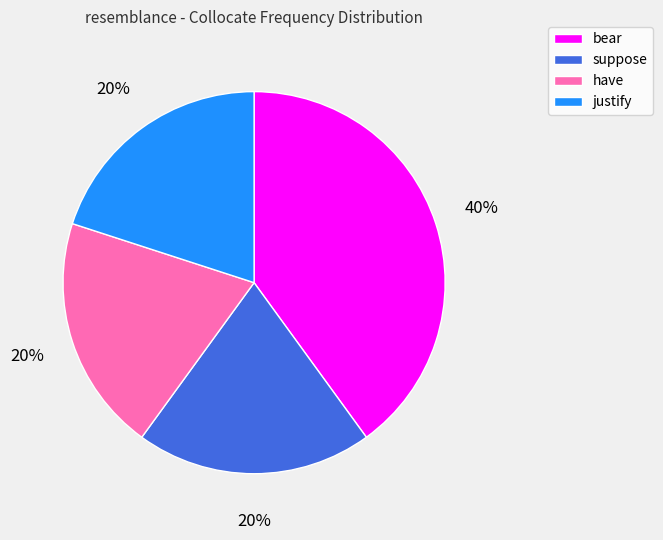

Approximately how many times larger is the value at bear compared to have?

2.0